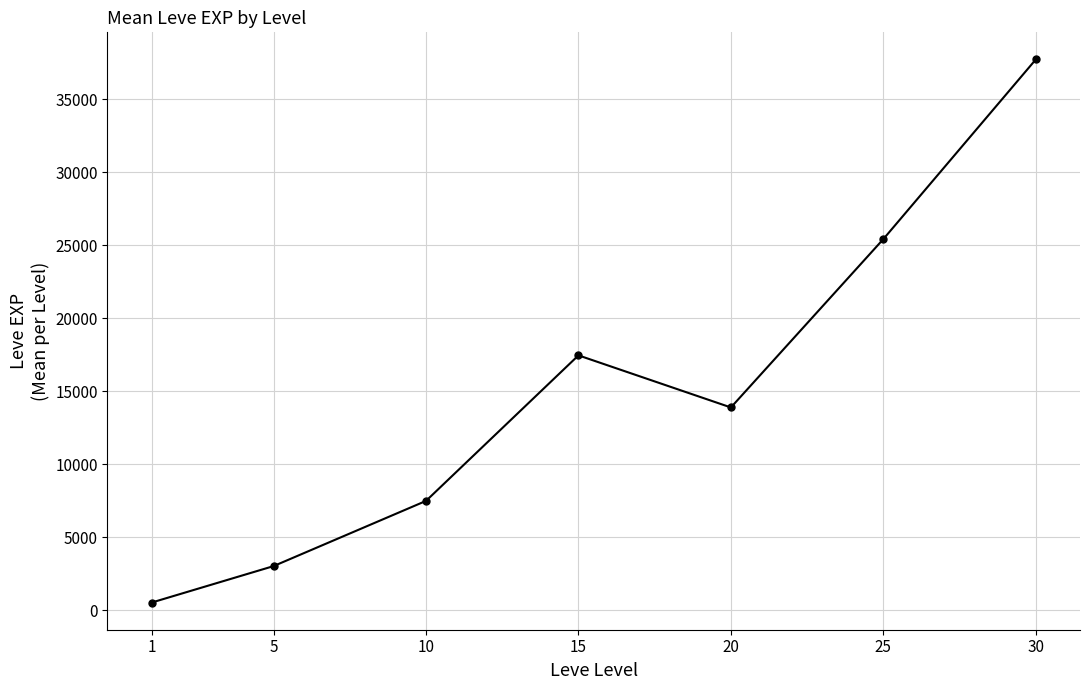

What is the difference between the values at 20 and 30?

23838.3